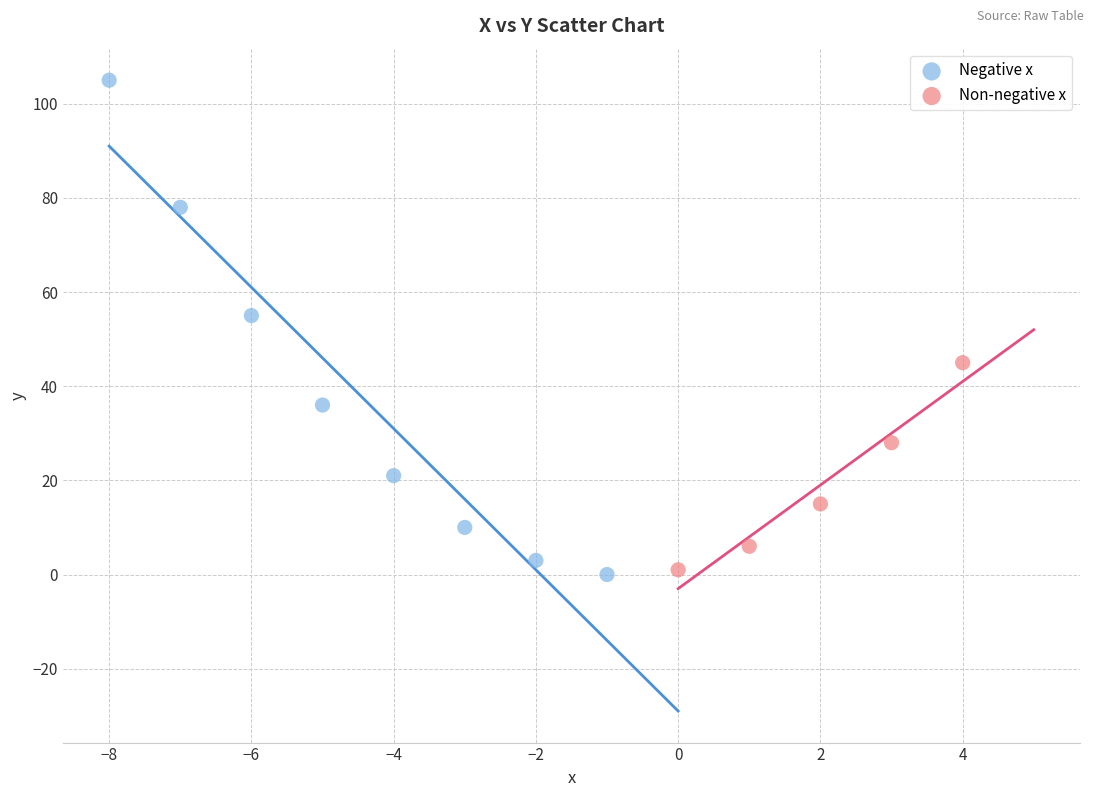

What are all the series names shown in the legend?

Negative x, Non-negative x